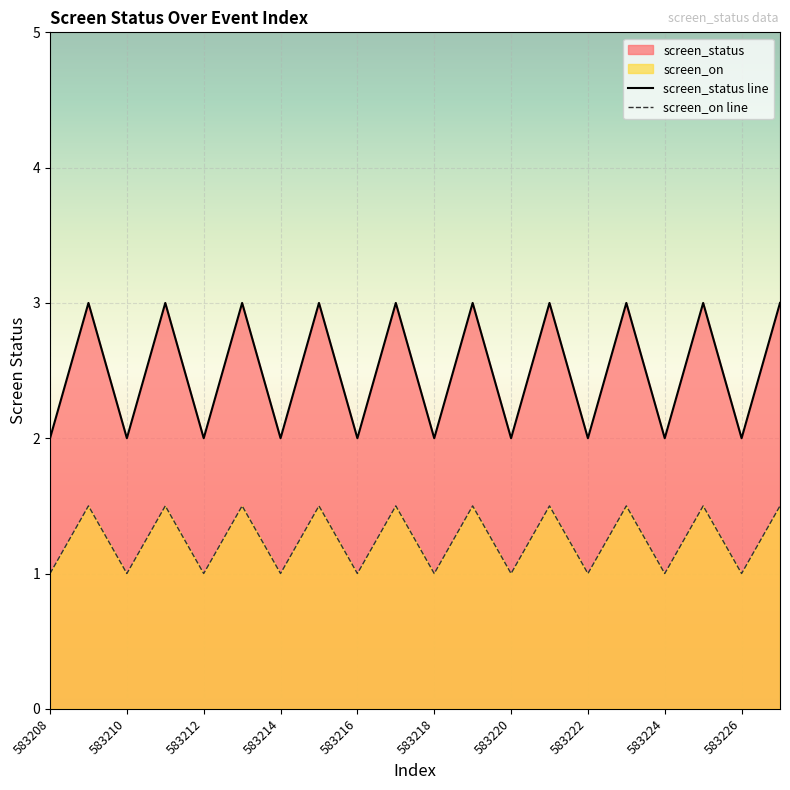

The screen_on line series shows 1.0 at 583226. True or false?

True